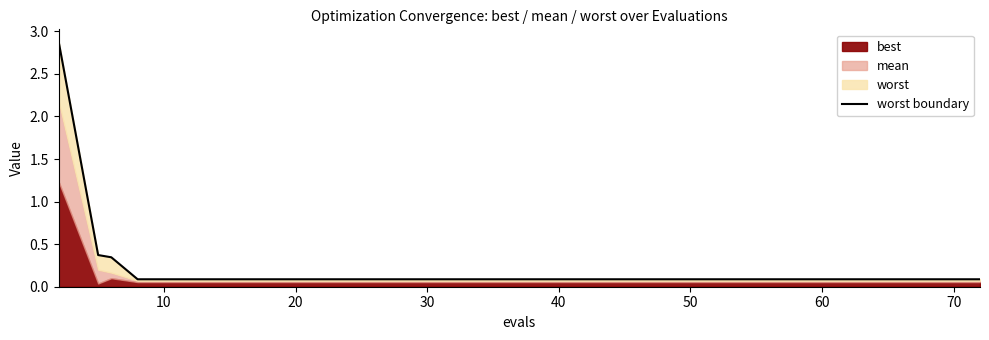

How many categories are shown in the chart?

20